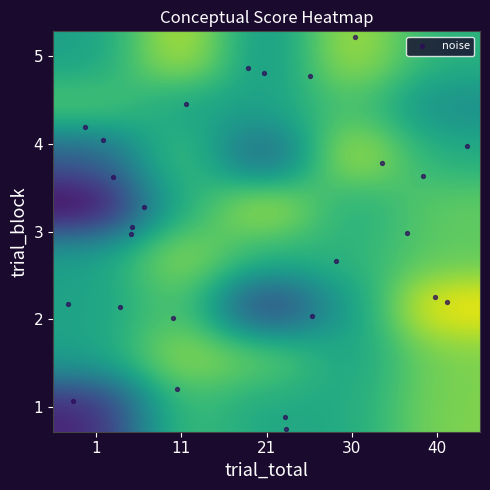

Reading left to right, what are all the values shown in this chart?

21.6	70.0	61.4	62.4	78.5	60.0	81.4	75.4	59.5	78.0	59.6	73.9	25.2	58.7	94.0	59.3	81.7	65.1	65.8	74.0	13.7	64.0	86.6	62.3	74.8	37.3	72.3	35.5	87.7	63.5	73.0	59.9	59.7	71.9	53.2	58.8	87.9	54.0	85.5	65.1